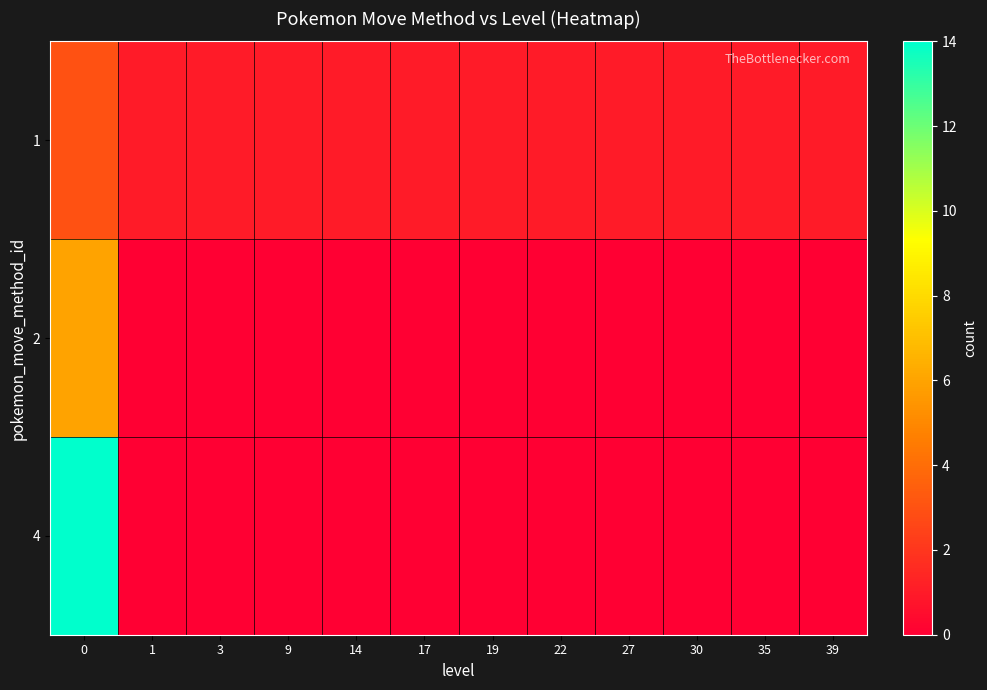

Reading right to left, transcribe all the data shown in this chart.

1: 39=1	35=1	30=1	27=1	22=1	19=1	17=1	14=1	9=1	3=1	1=1	0=3
2: 39=0	35=0	30=0	27=0	22=0	19=0	17=0	14=0	9=0	3=0	1=0	0=6
4: 39=0	35=0	30=0	27=0	22=0	19=0	17=0	14=0	9=0	3=0	1=0	0=14